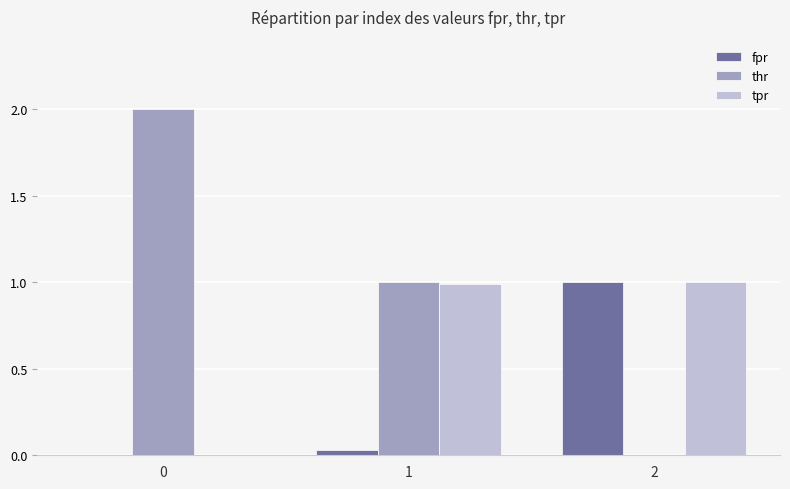

What is the highest value of the tpr series?

1.0